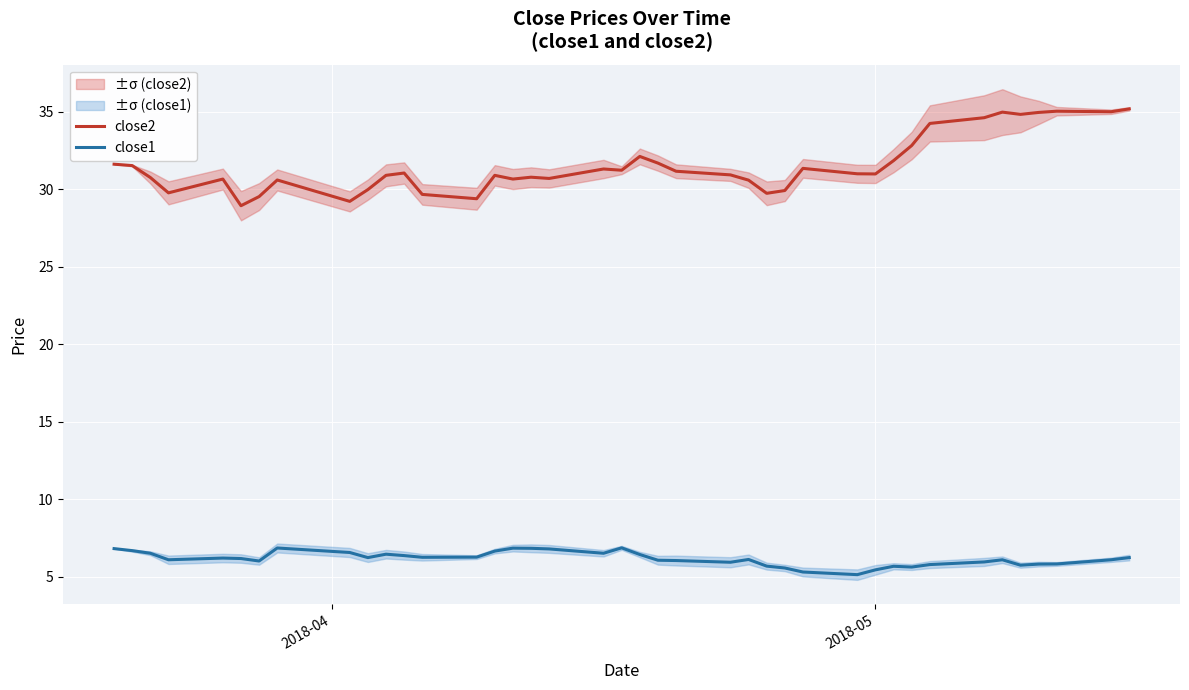

Which series has the largest total across all categories?

close2